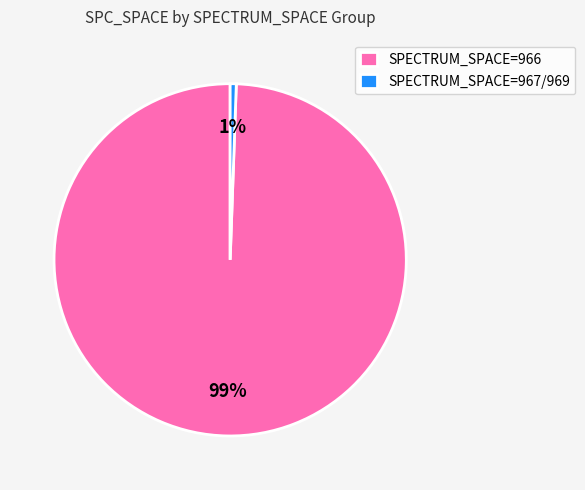

How many segments does this pie chart have?

2